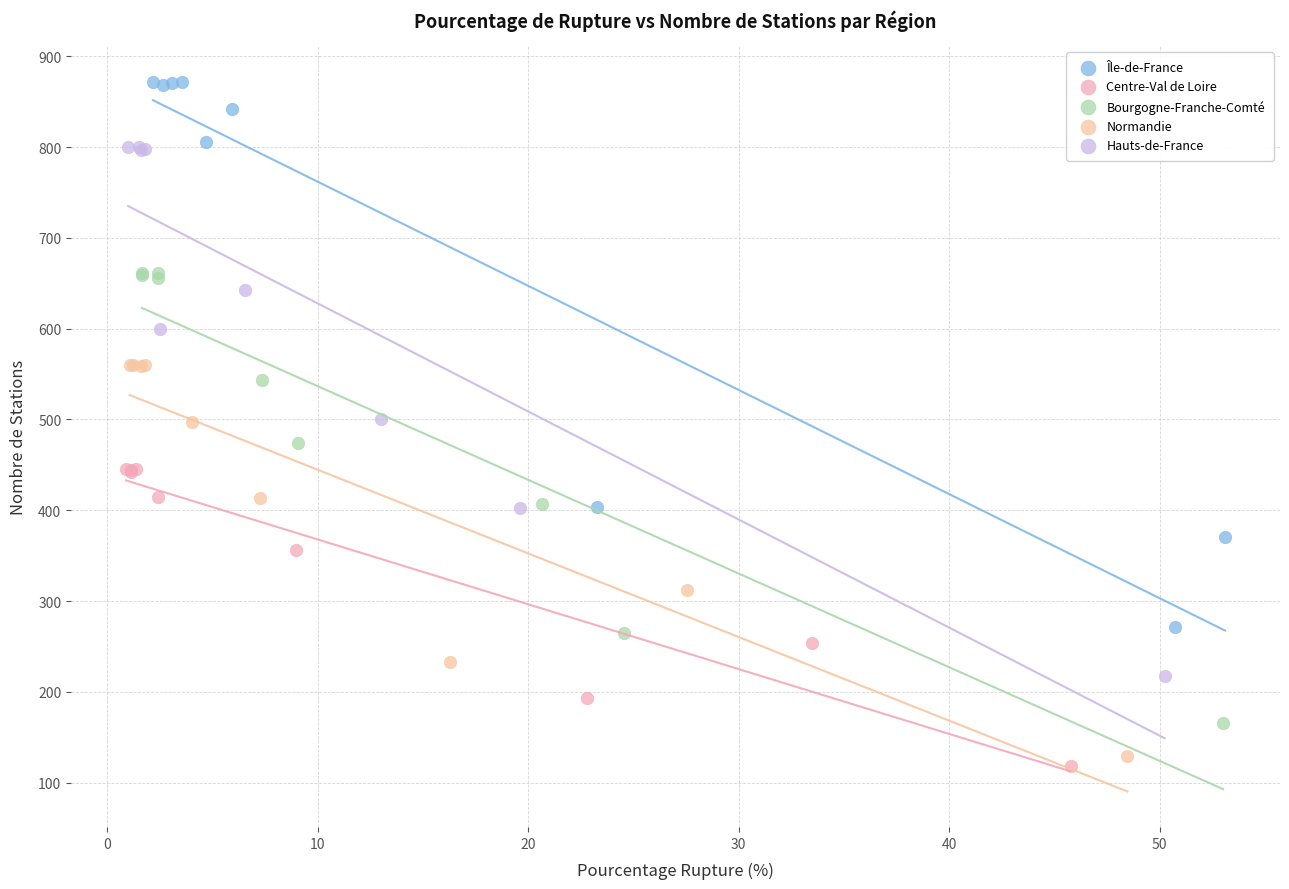

Which series has the widest spread of Y values?

Île-de-France